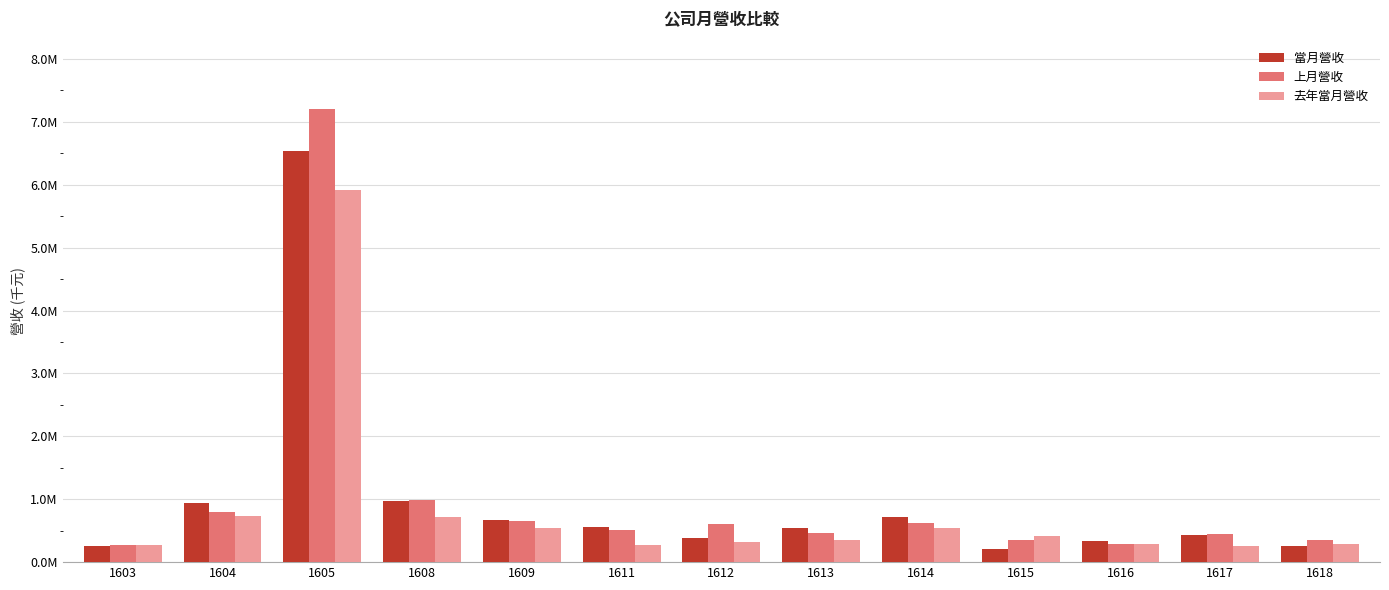

What is the difference between the second highest and minimum values in the 上月營收 series?

703536